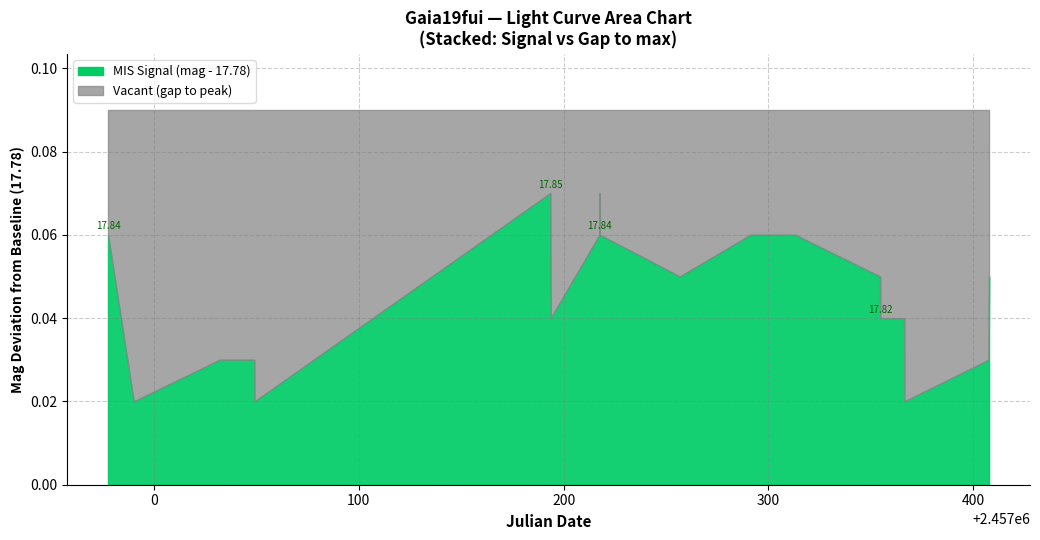

Reading left to right, what are all the values shown in this chart?

2014-11=17.8	2014-11=17.8	2015-01=17.8	2015-01=17.8	2015-01=17.8	2015-06=17.9	2015-06=17.9	2015-06=17.8	2015-07=17.8	2015-07=17.9	2015-07=17.8	2015-08=17.8	2015-09=17.8	2015-10=17.8	2015-11=17.8	2015-11=17.8	2015-12=17.8	2015-12=17.8	2016-01=17.8	2016-01=17.8